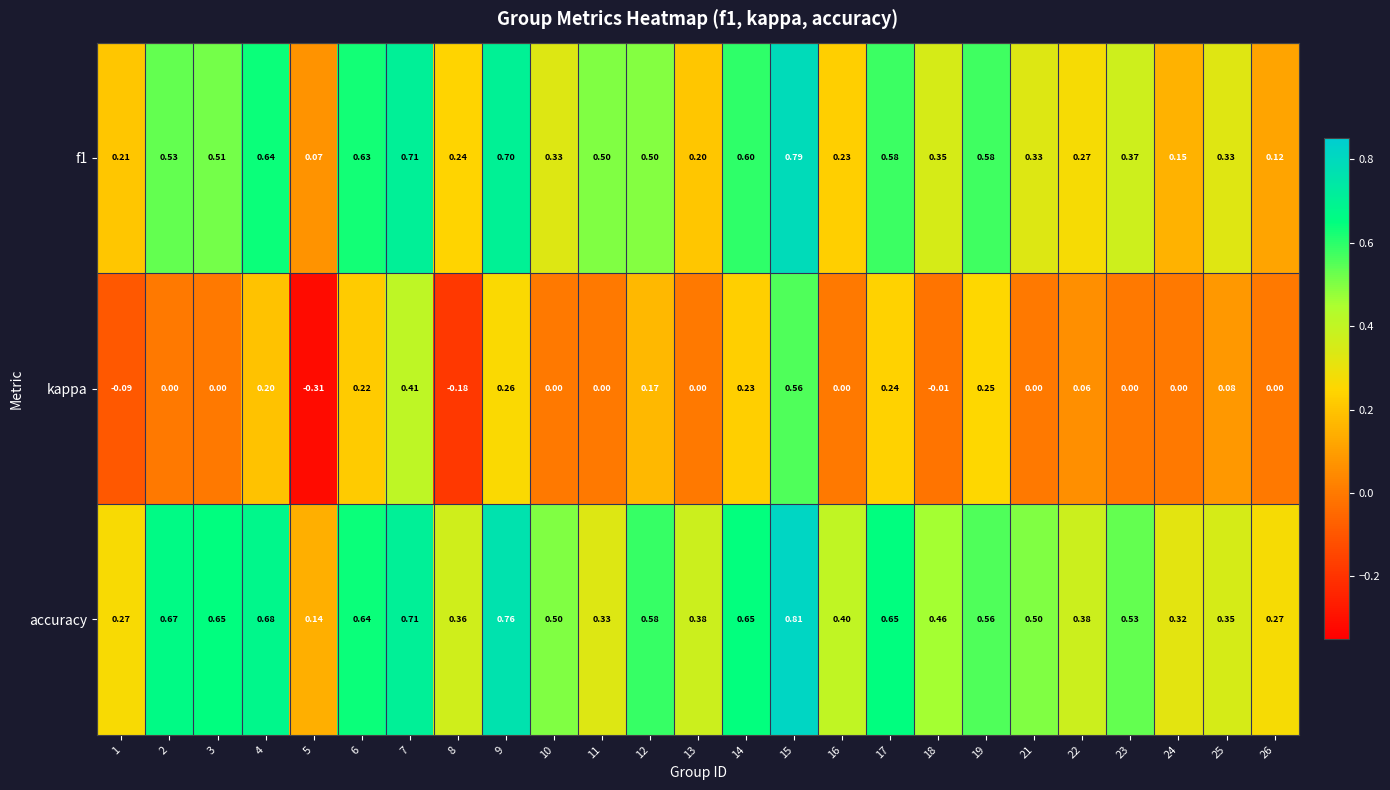

Is the value of kappa at 12 greater than the value of f1 at 8?

No